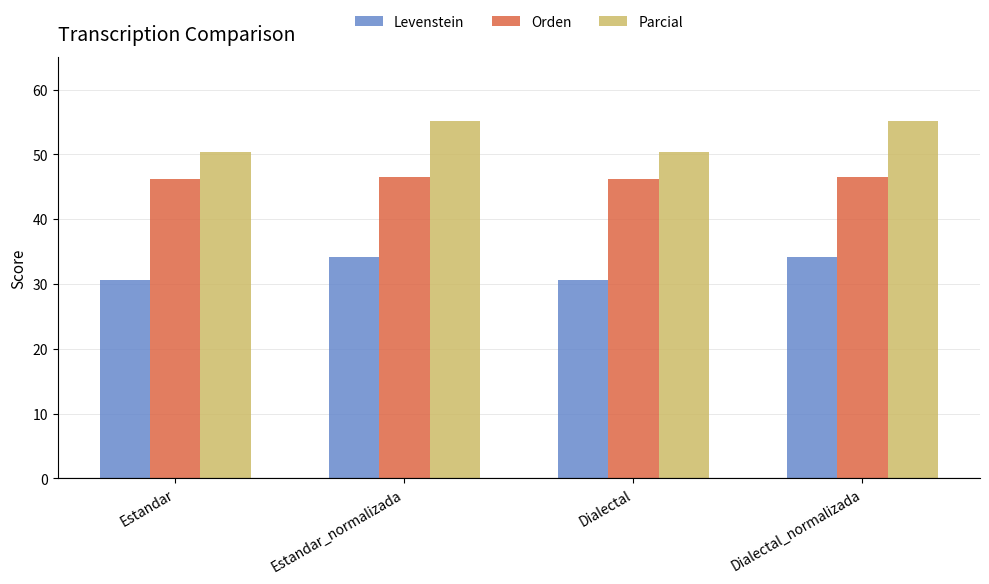

Rank the series at Dialectal_normalizada from lowest to highest value.

Levenstein, Orden, Parcial